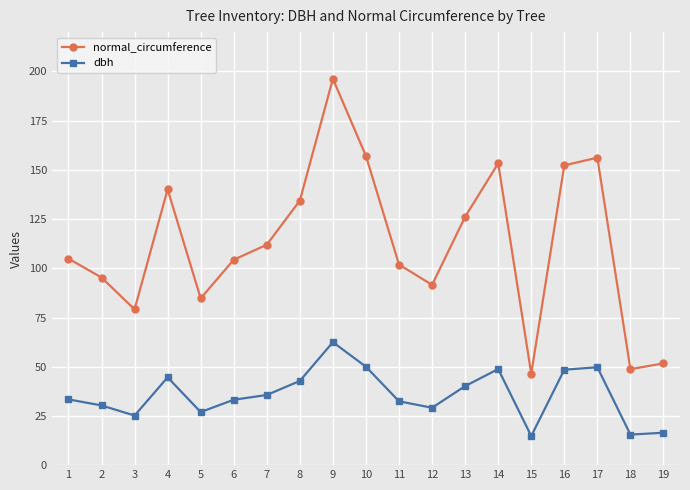

True or false: dbh and normal_circumference cross at least once.

False